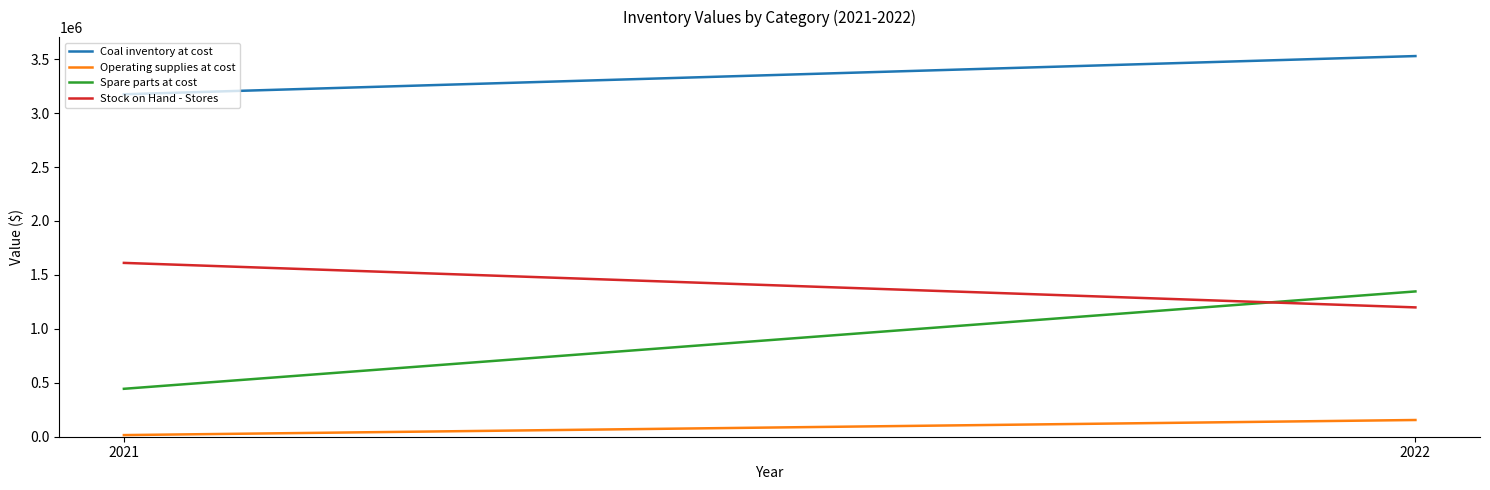

What is the value of the Spare parts at cost point at the 2nd from the left?

1346758